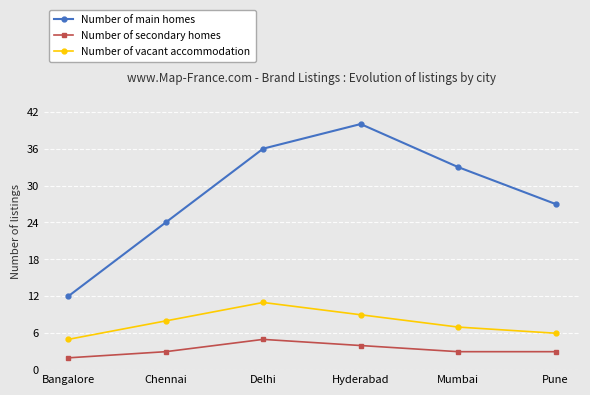

The value of Number of vacant accommodation at Bangalore is 5. True or false?

True